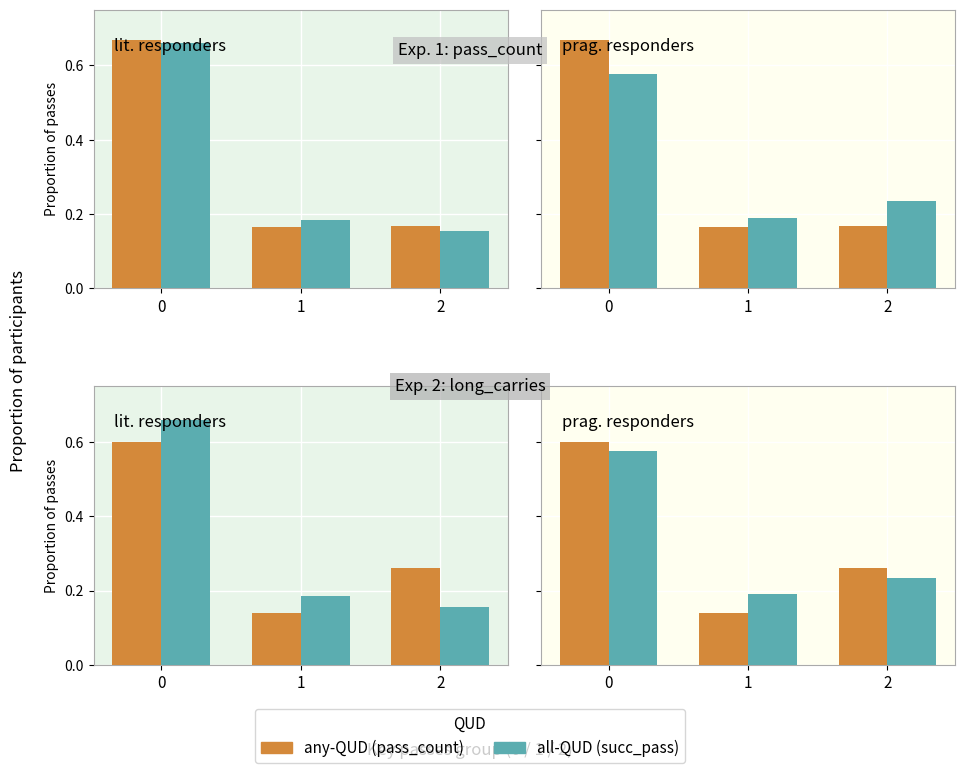

Rank the series at 0 from lowest to highest value.

succ_pass, pass_count